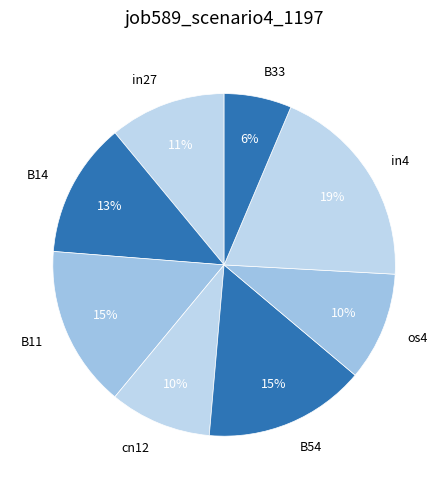

Combined, do B54 and cn12 account for over 50%?

No